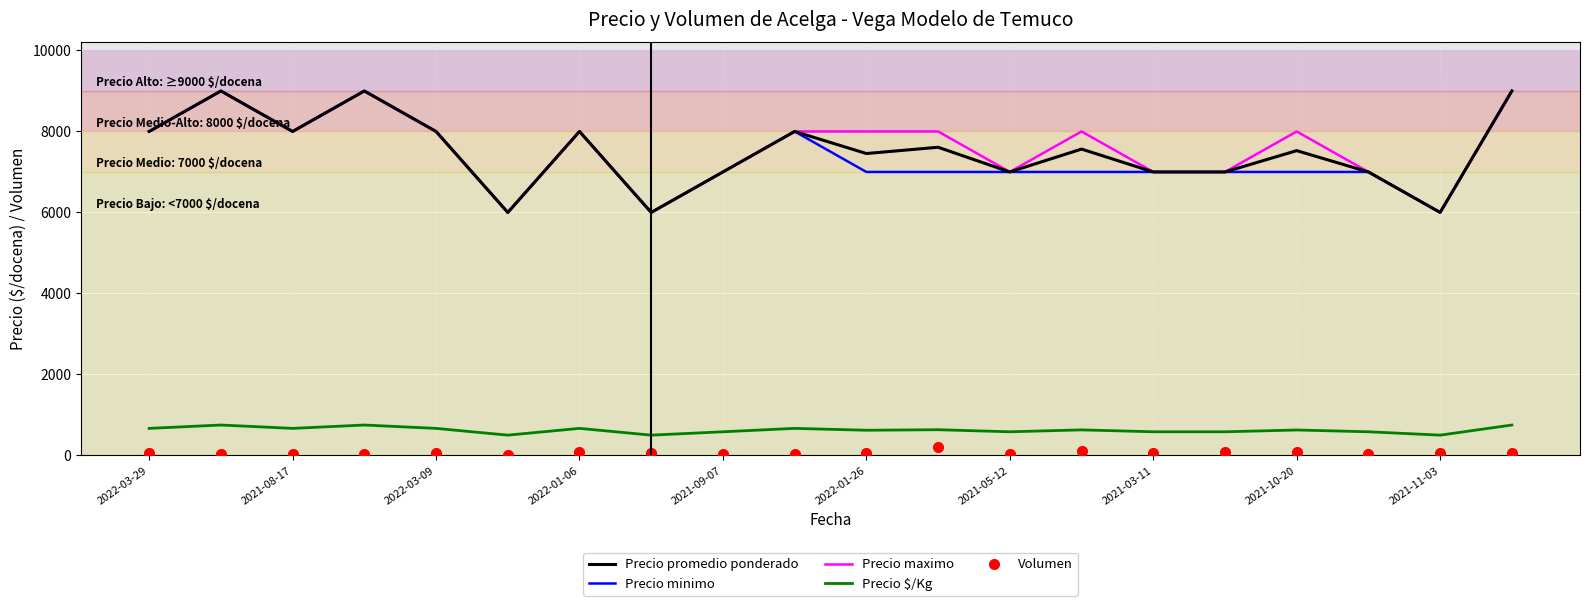

What is the maximum value for Precio maximo?

9000